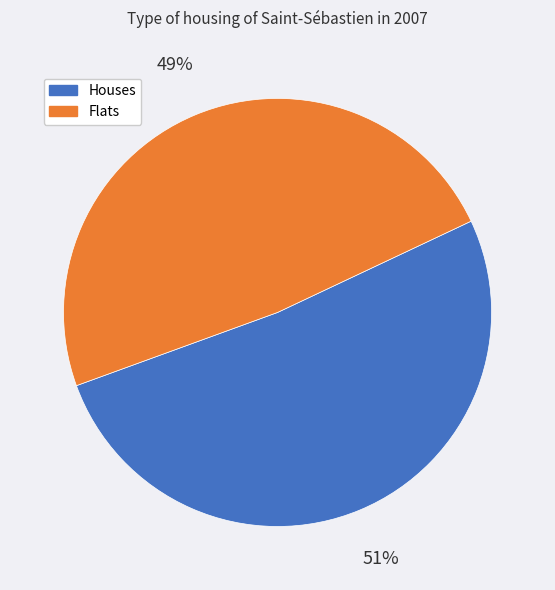

To the nearest percent, what is the average slice percentage?

50%